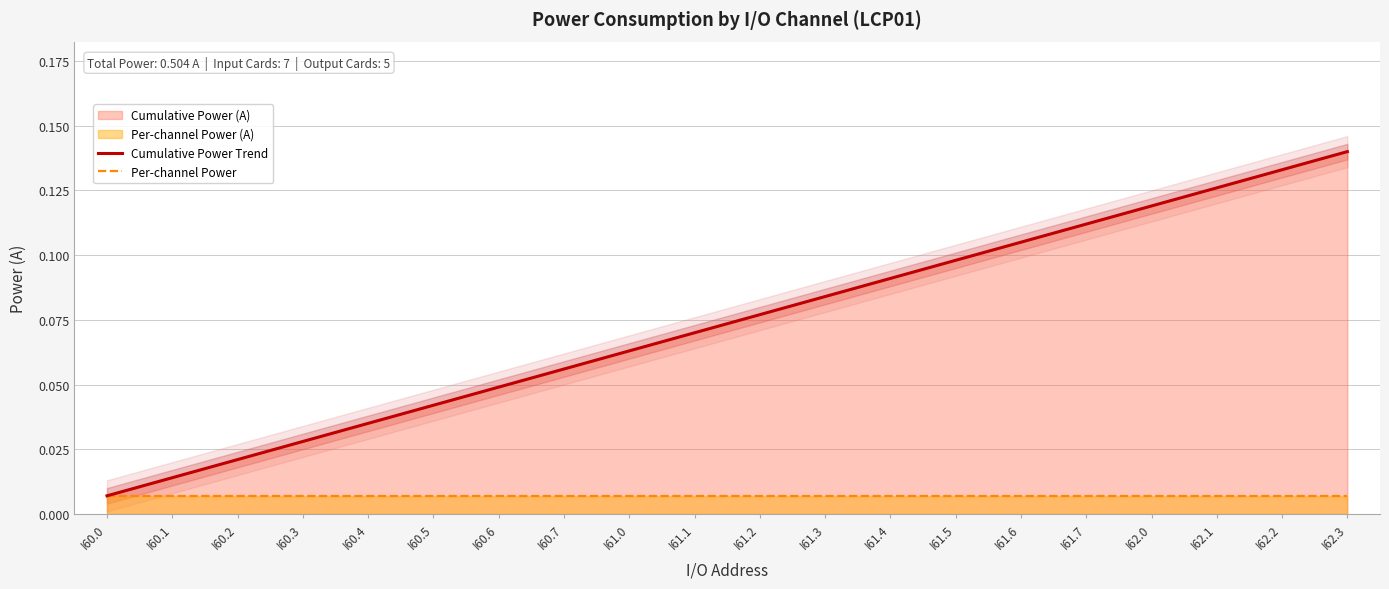

What is the spread (max minus min) of values at I62.1?

0.1